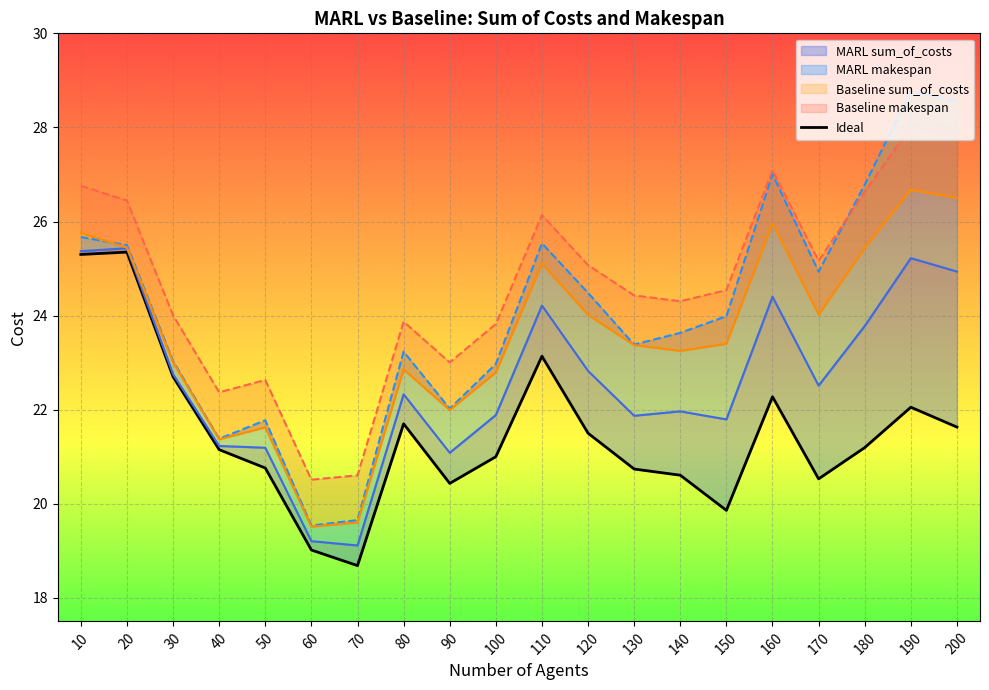

How many interior local peaks (higher than both neighbors) does the data have?

5